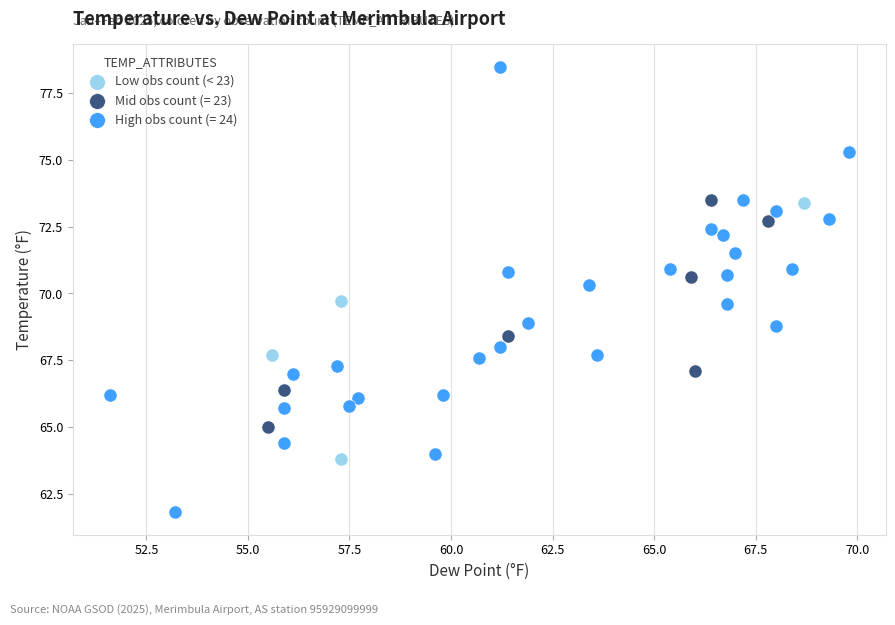

Which series reaches the minimum Y coordinate?

High obs count (= 24)